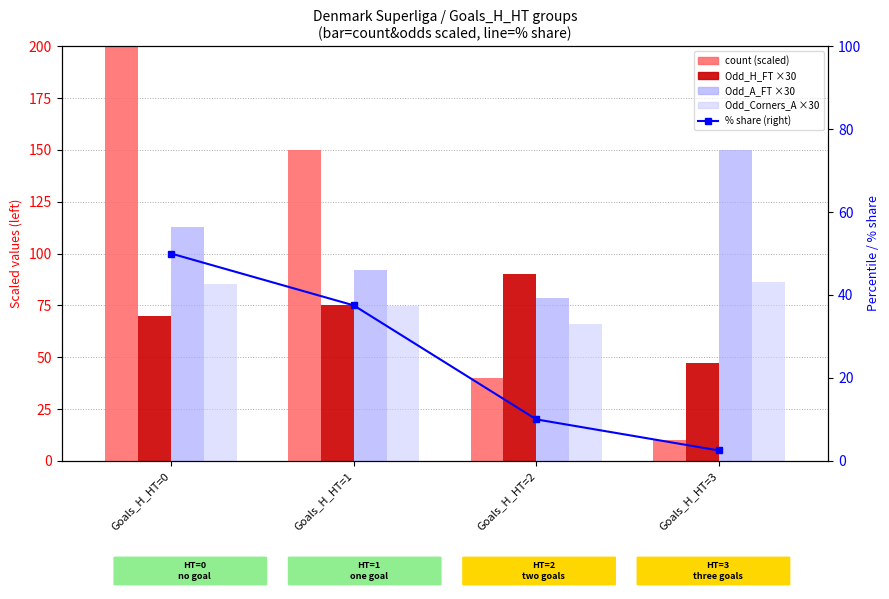

How many data points in Odd_Corners_A are less than 85?

2